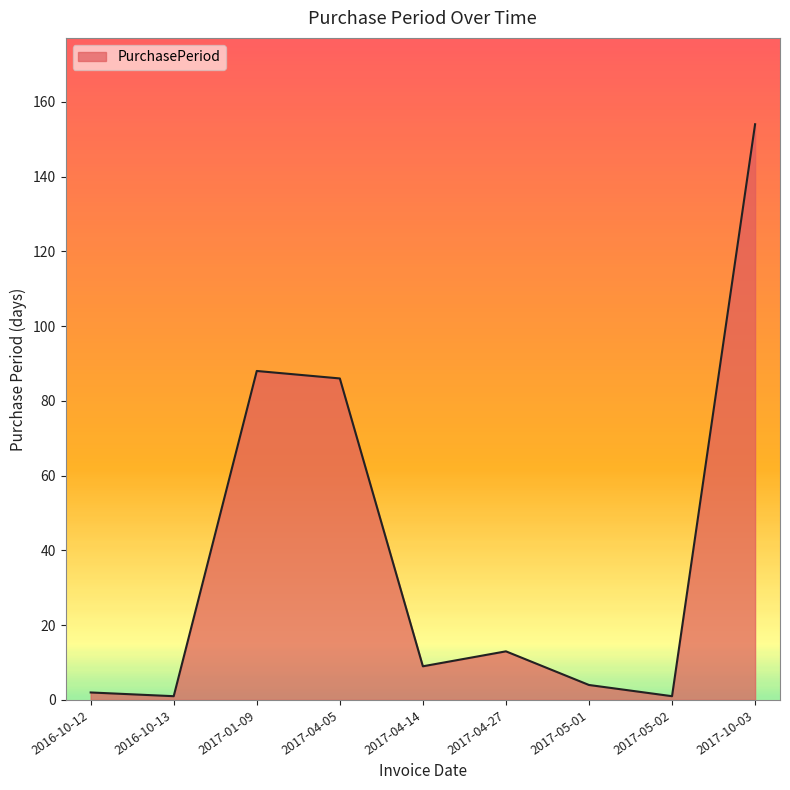

The chart shows a value of 13 at 2017-04-27. True or false?

True